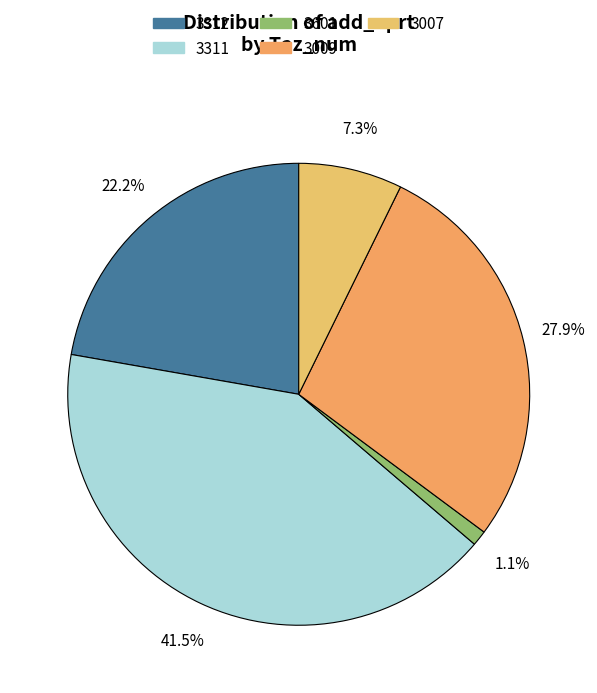

What is the largest slice in the pie chart?

3311